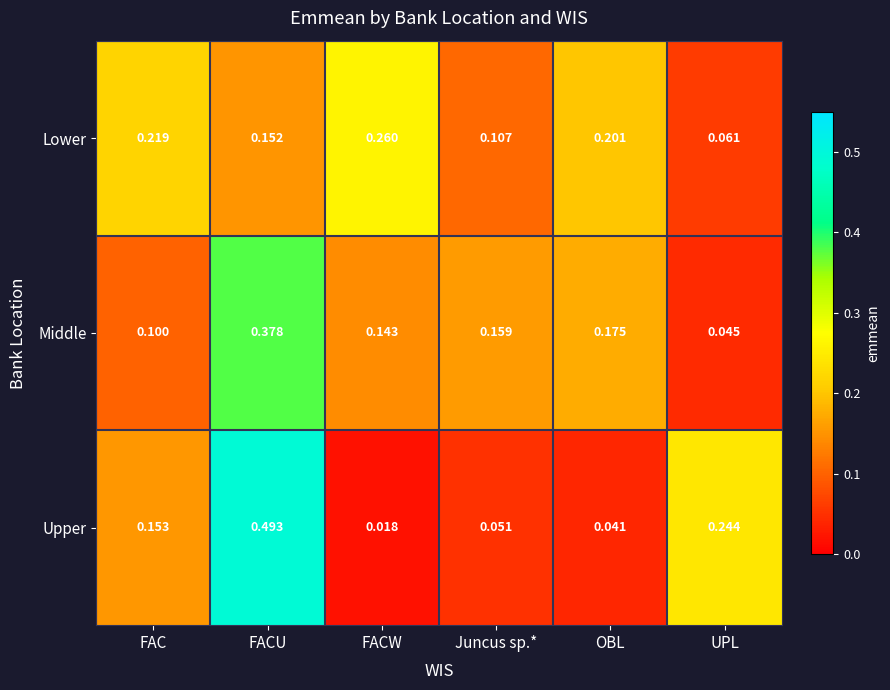

Between OBL and UPL, which series saw the biggest shift?

Upper